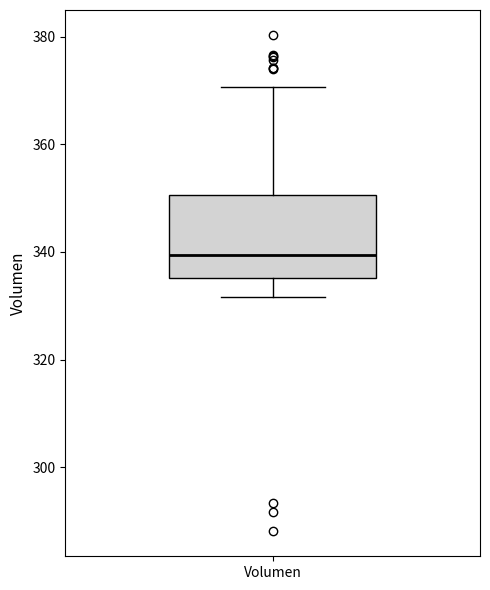

Transcribe this box plot: give where the median line is, the range the box spans, and where the two whiskers end, as read against the y-axis. The values are not printed on the chart, so give them approximately, as read against the axis.

median 340, box 336 to 350, whiskers 332 to 370